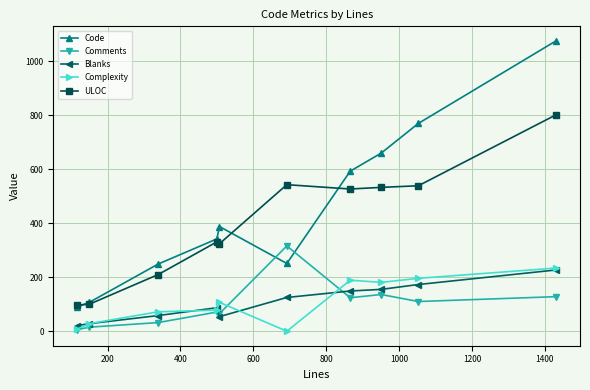

Which series has the largest range (max minus min)?

Code